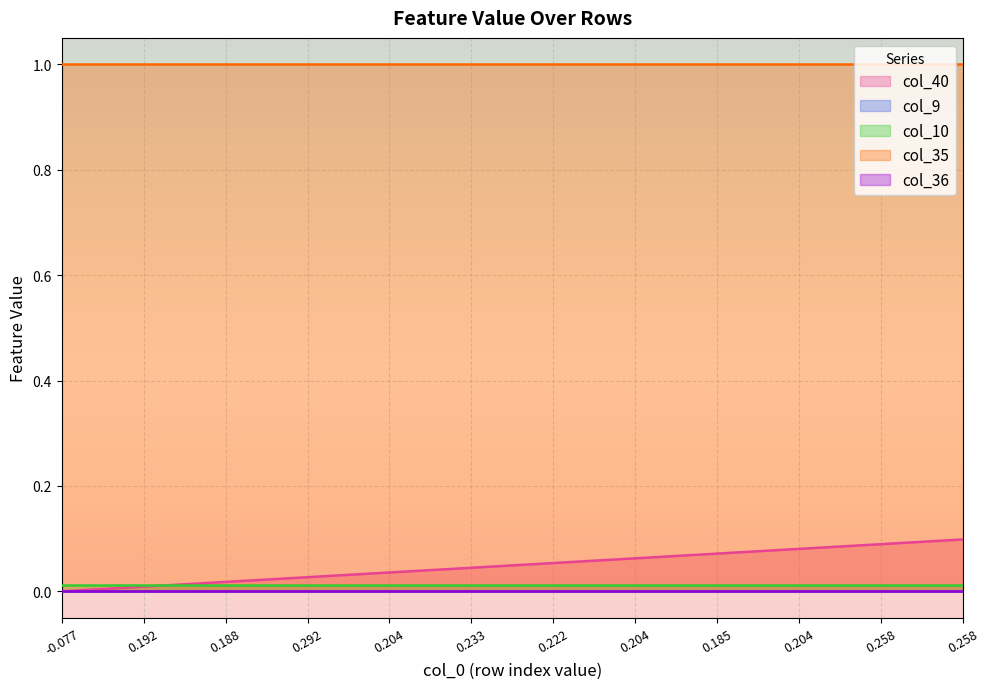

What is the approximate value of col_35 at 15?

1.0